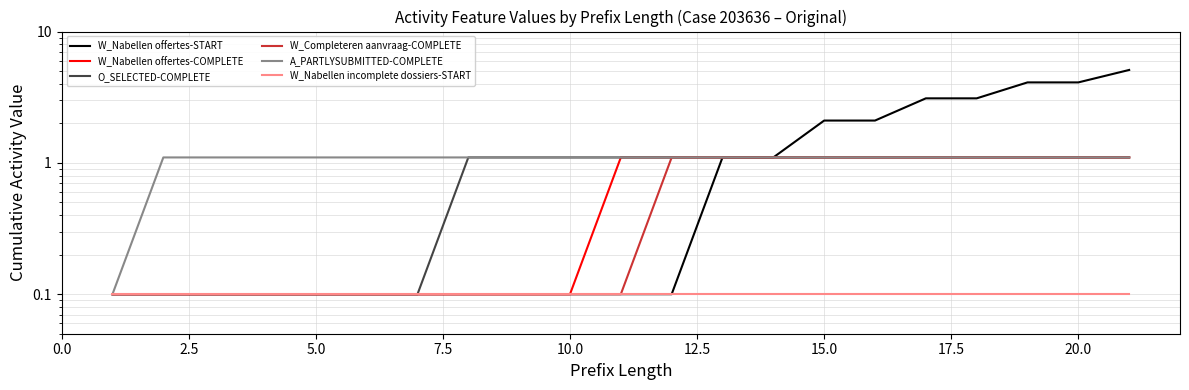

True or false: O_SELECTED-COMPLETE and W_Nabellen offertes-START cross at least once.

False